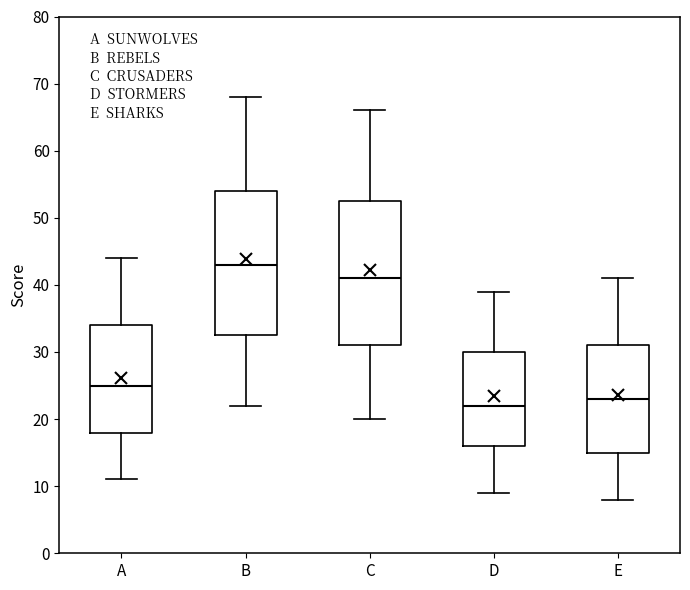

Which box has the highest median line?

B